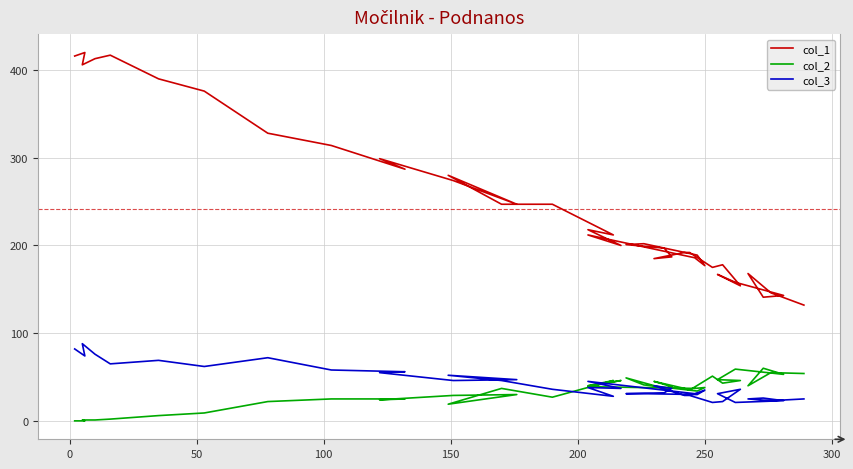

Rank the series at 0 from highest to lowest value.

col_1, col_3, col_2